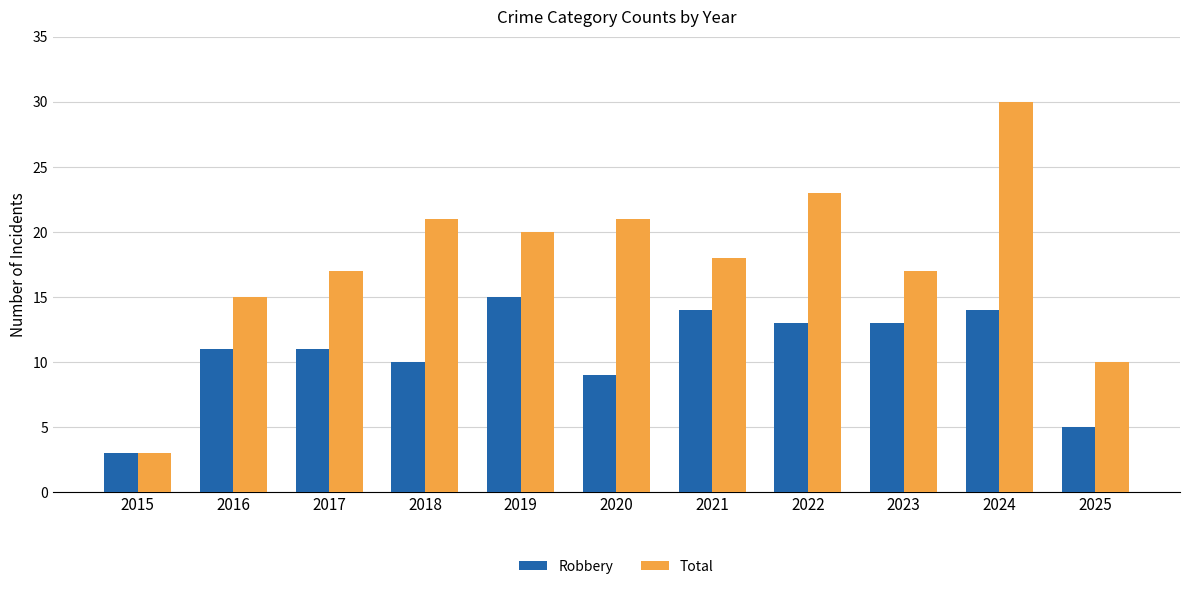

What is the sum of all Robbery values?

118